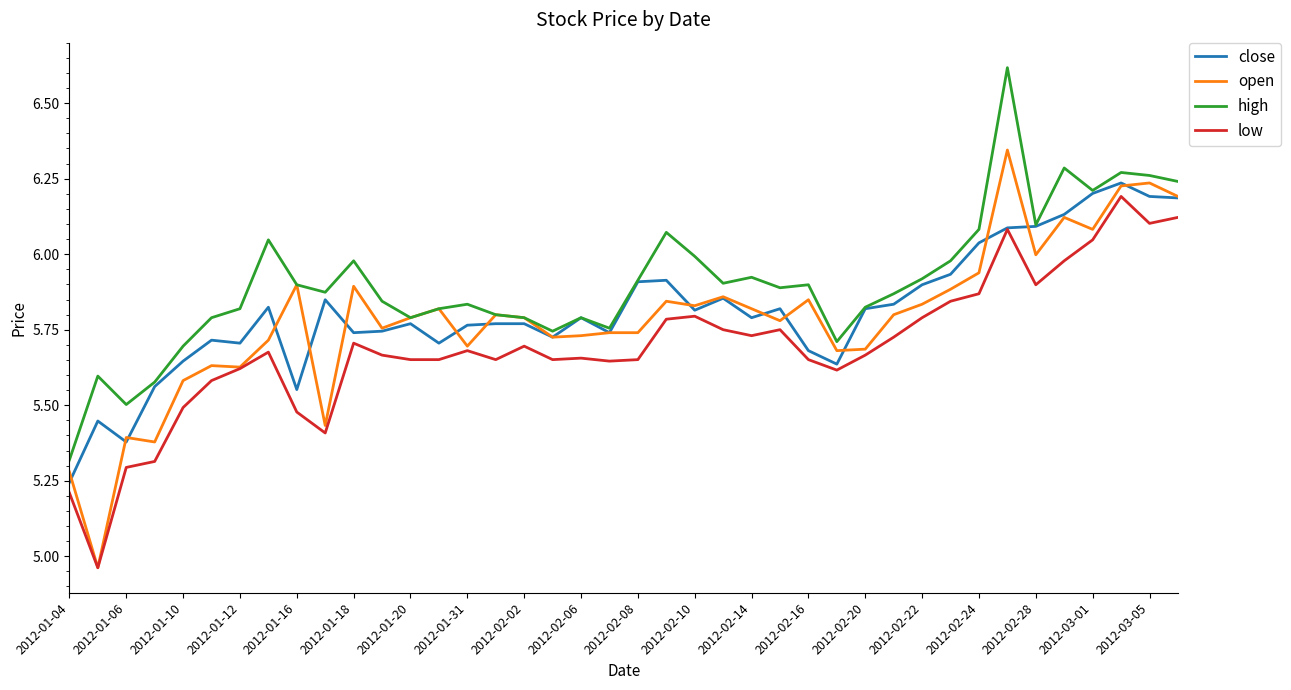

Which series has the largest total across all categories?

high